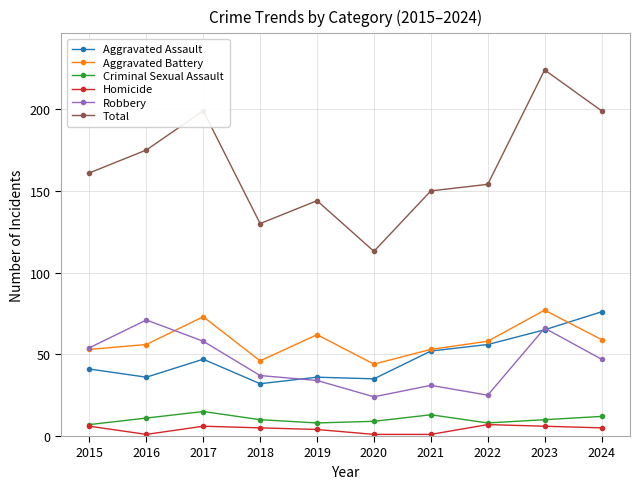

Reading right to left, what are all the values shown in this chart?

Aggravated Assault: 76	65	56	52	35	36	32	47	36	41
Aggravated Battery: 59	77	58	53	44	62	46	73	56	53
Criminal Sexual Assault: 12	10	8	13	9	8	10	15	11	7
Homicide: 5	6	7	1	1	4	5	6	1	6
Robbery: 47	66	25	31	24	34	37	58	71	54
Total: 199	224	154	150	113	144	130	199	175	161